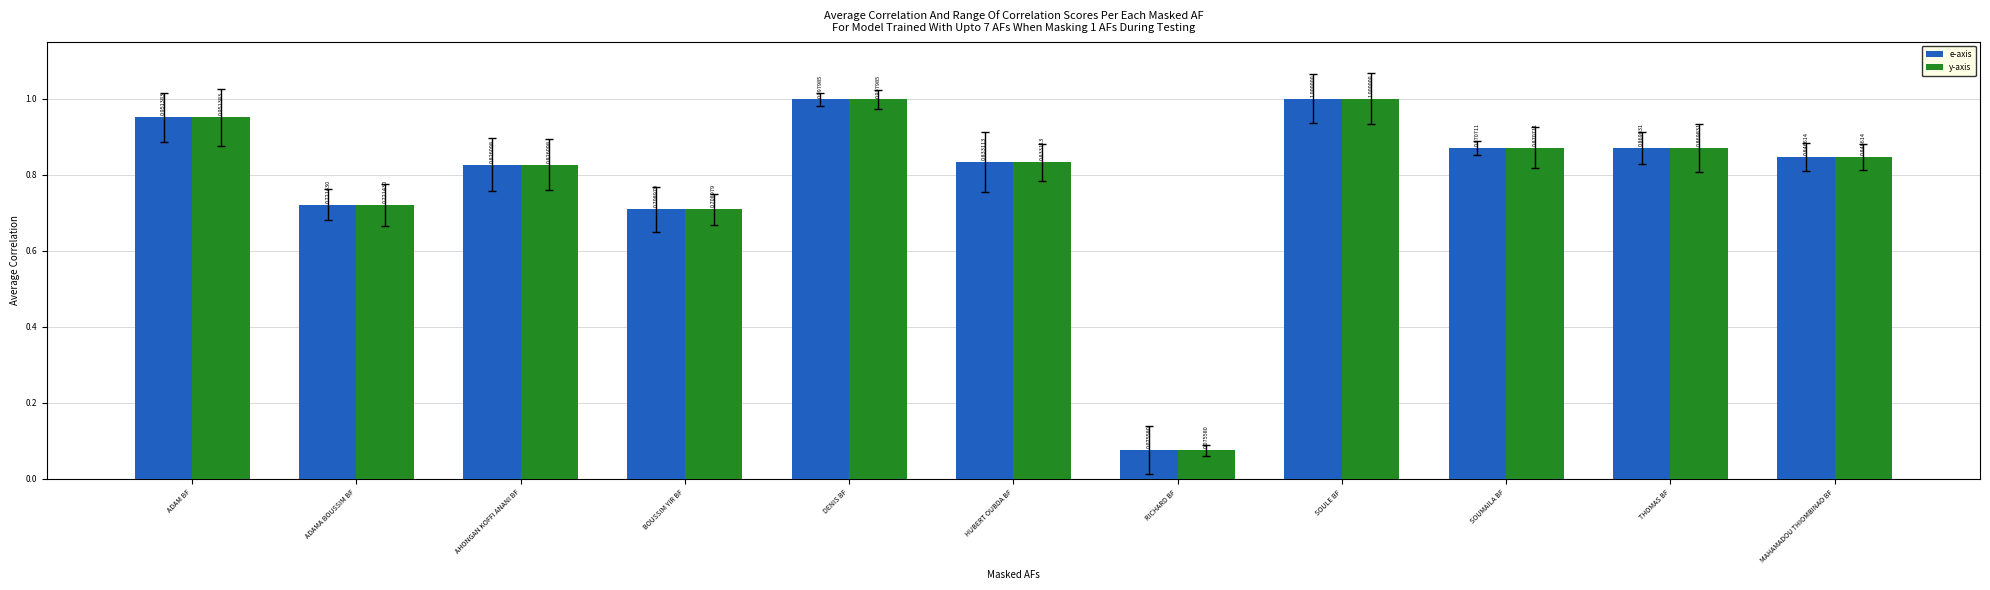

At how many categories does at least one series exceed 0?

11